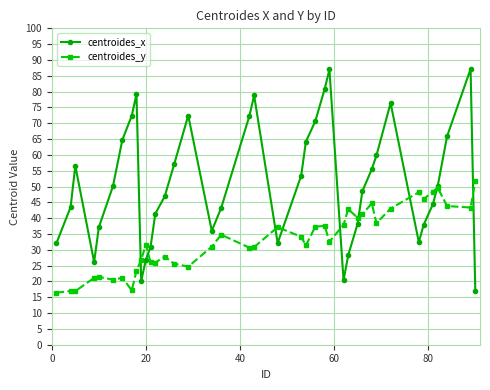

Which series has the widest spread of values?

centroides_x